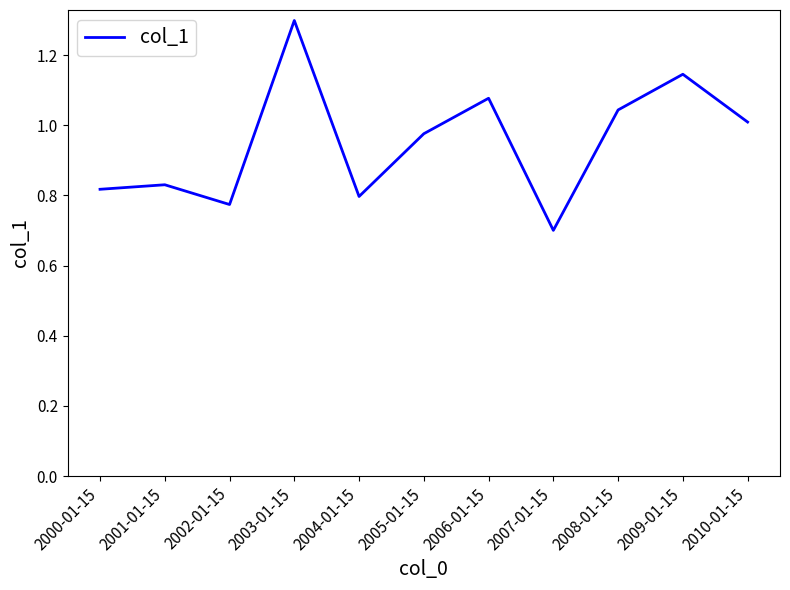

Which label corresponds to the largest value in the chart?

2003-01-15